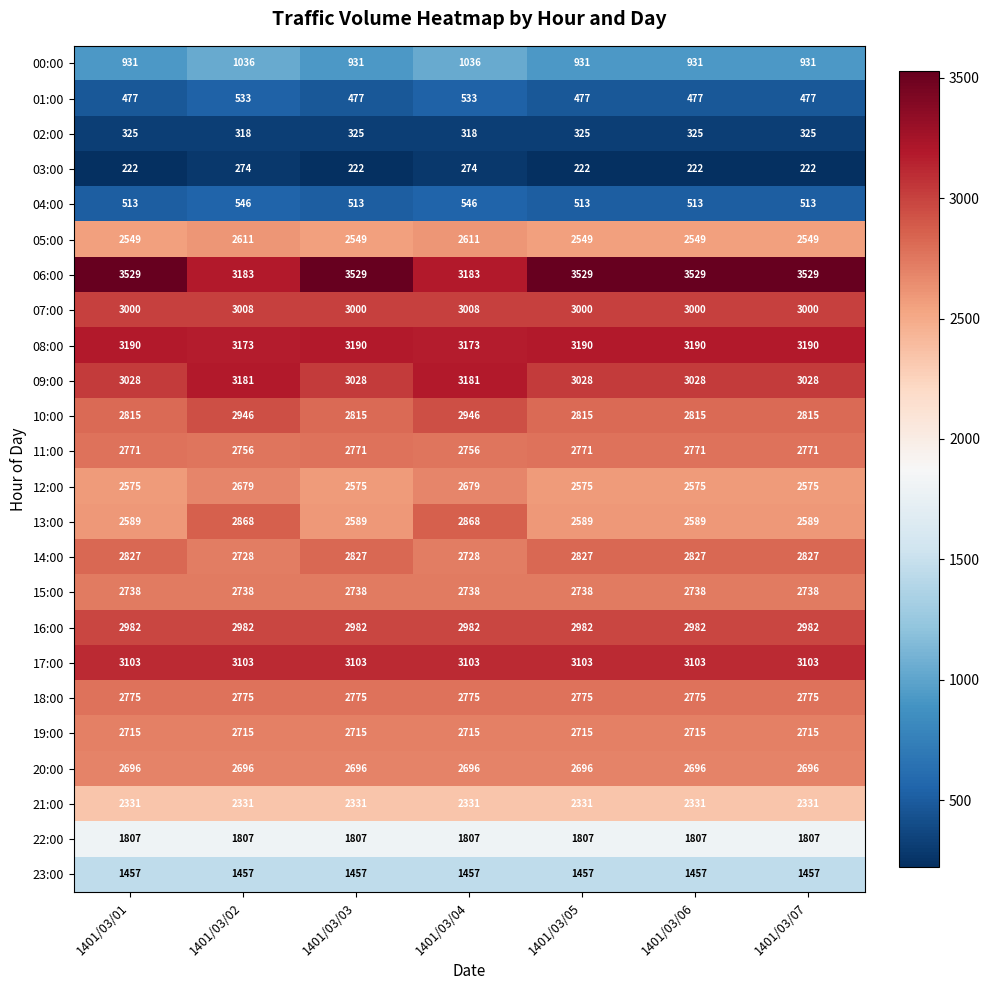

Which series has the largest total across all categories?

06:00